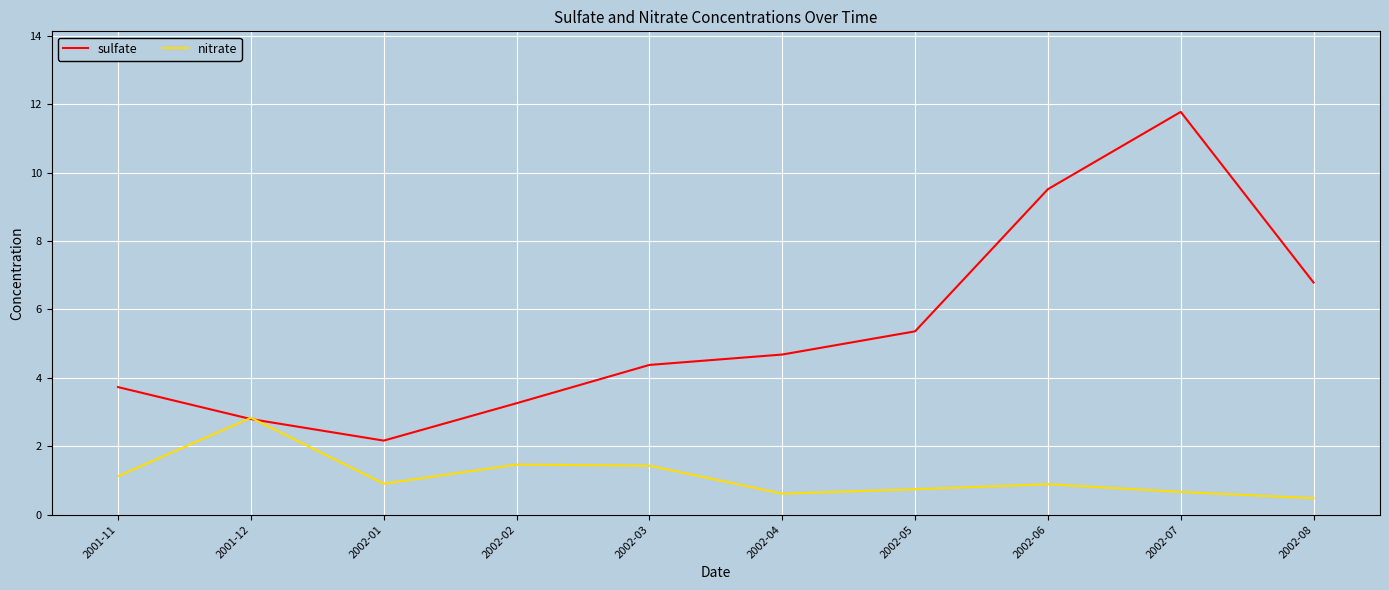

The nitrate series shows 0.4 at 2001-11. True or false?

False